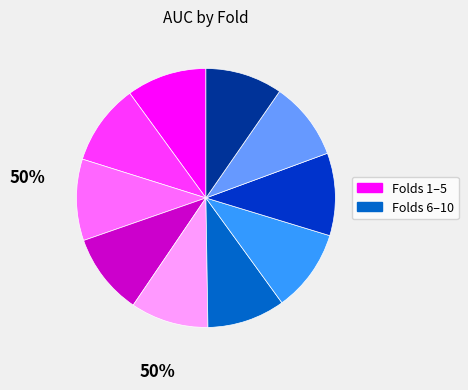

Is there a majority slice in this chart?

No